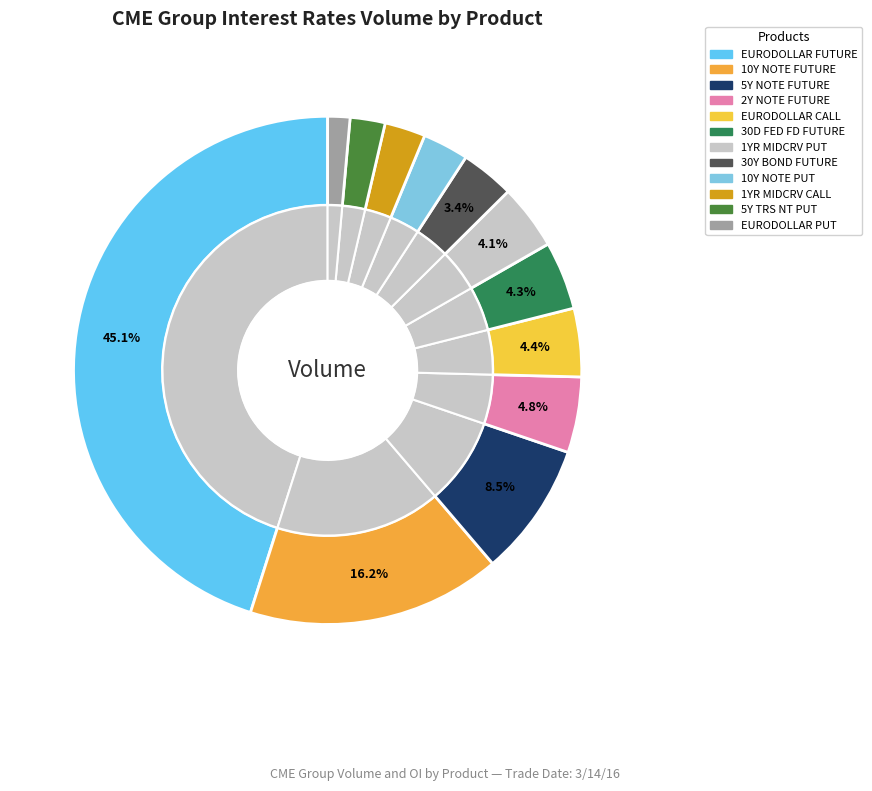

To the nearest percent, what is the difference between the largest and smallest slice percentages?

44%